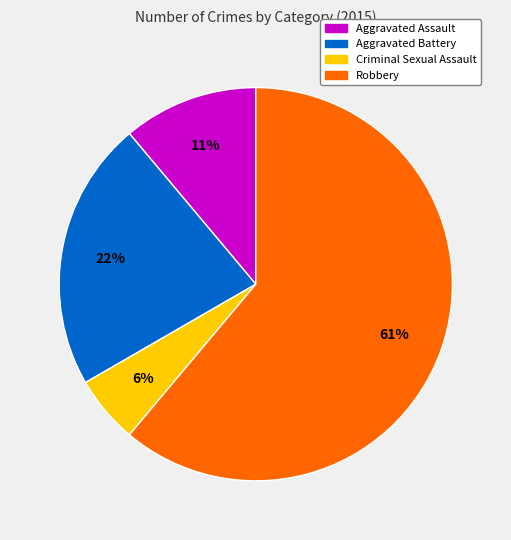

Which has a higher value, Aggravated Battery or Criminal Sexual Assault?

Aggravated Battery